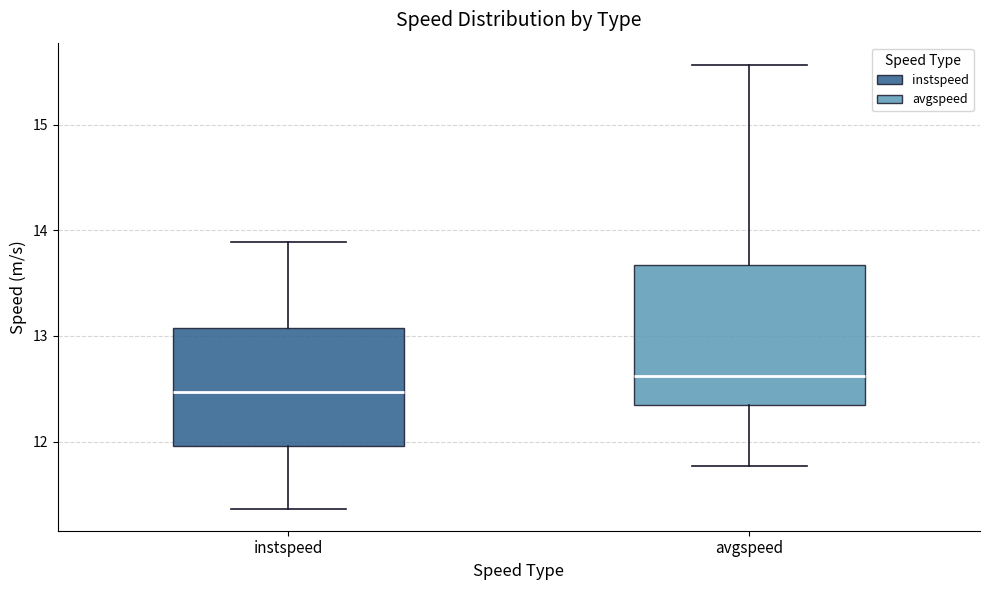

Reading left to right, transcribe this box plot: for each box, give where its median line is, the range the box spans, and where its two whiskers end, as read against the y-axis. The values are not printed on the chart, so give them approximately, as read against the axis.

instspeed: median 12.5, box 12.0 to 13.1, whiskers 11.4 to 13.9
avgspeed: median 12.6, box 12.3 to 13.7, whiskers 11.8 to 15.6